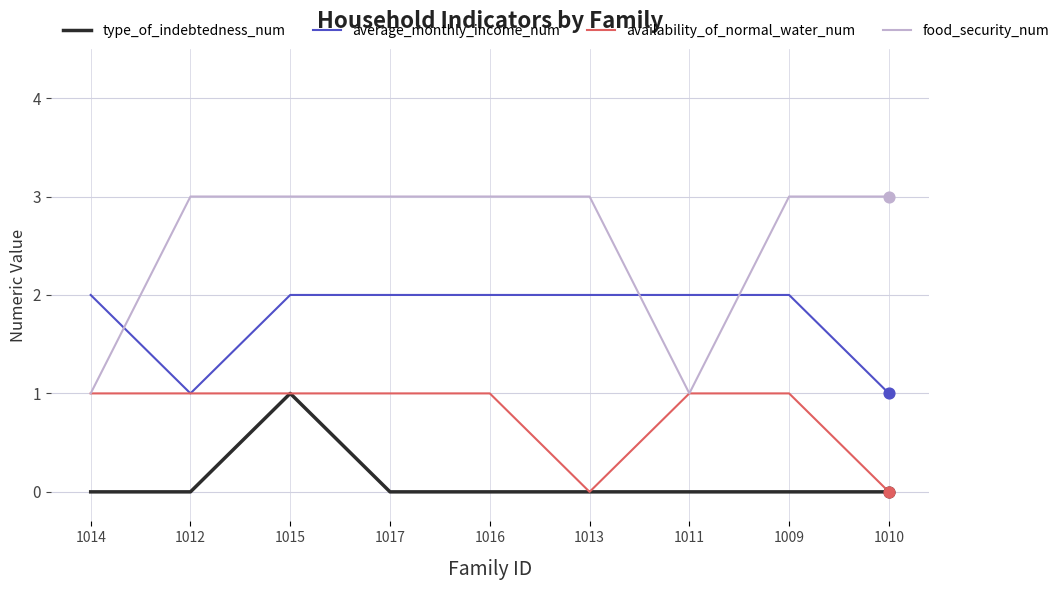

Which series has the largest total across all categories?

food_security_num